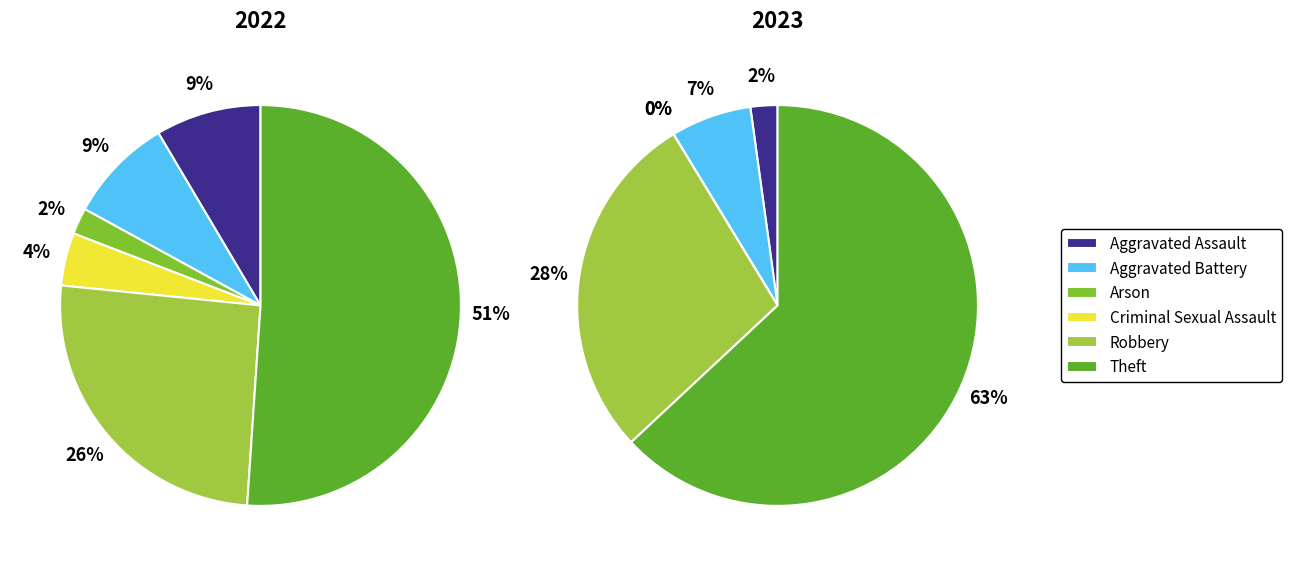

Is it true that Aggravated Battery is 19% of the pie?

False